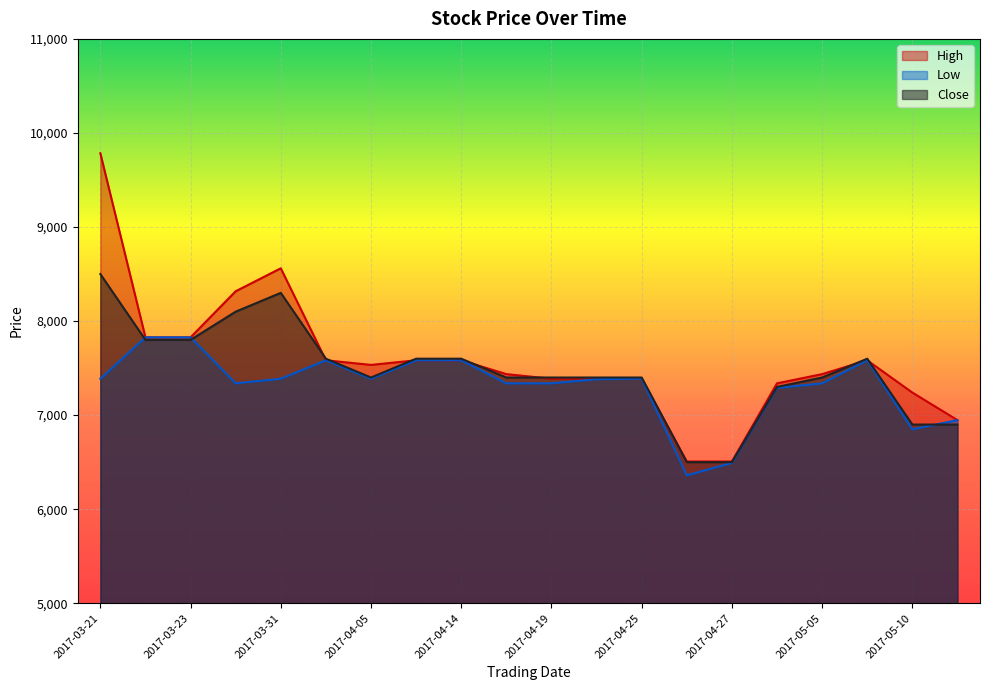

List the labels in order of High value, largest first.

2017-03-21, 2017-03-31, 2017-03-29, 2017-03-22, 2017-03-23, 2017-04-03, 2017-04-10, 2017-04-14, 2017-05-08, 2017-04-05, 2017-04-18, 2017-05-05, 2017-04-19, 2017-04-20, 2017-04-25, 2017-05-03, 2017-05-10, 2017-05-11, 2017-04-26, 2017-04-27